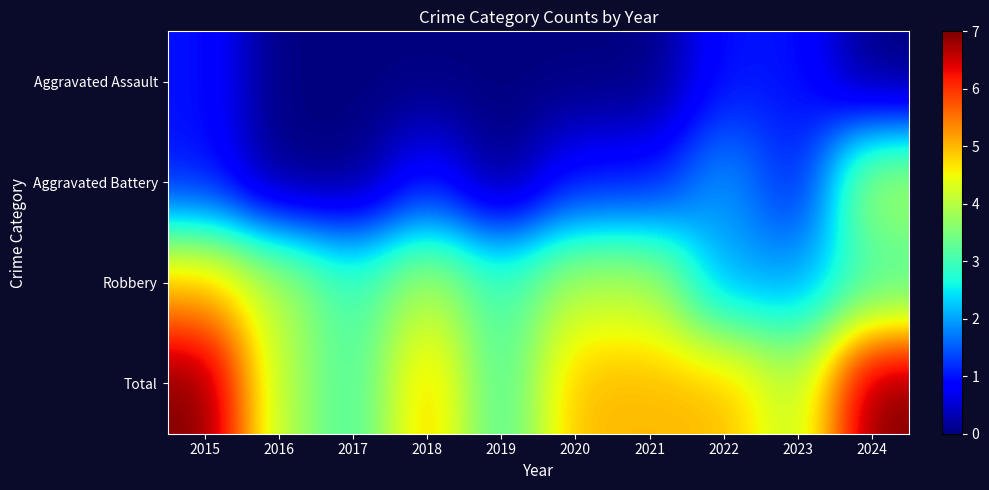

List the series in order of their overall mean, lowest first.

Aggravated Assault, Aggravated Battery, Robbery, Total